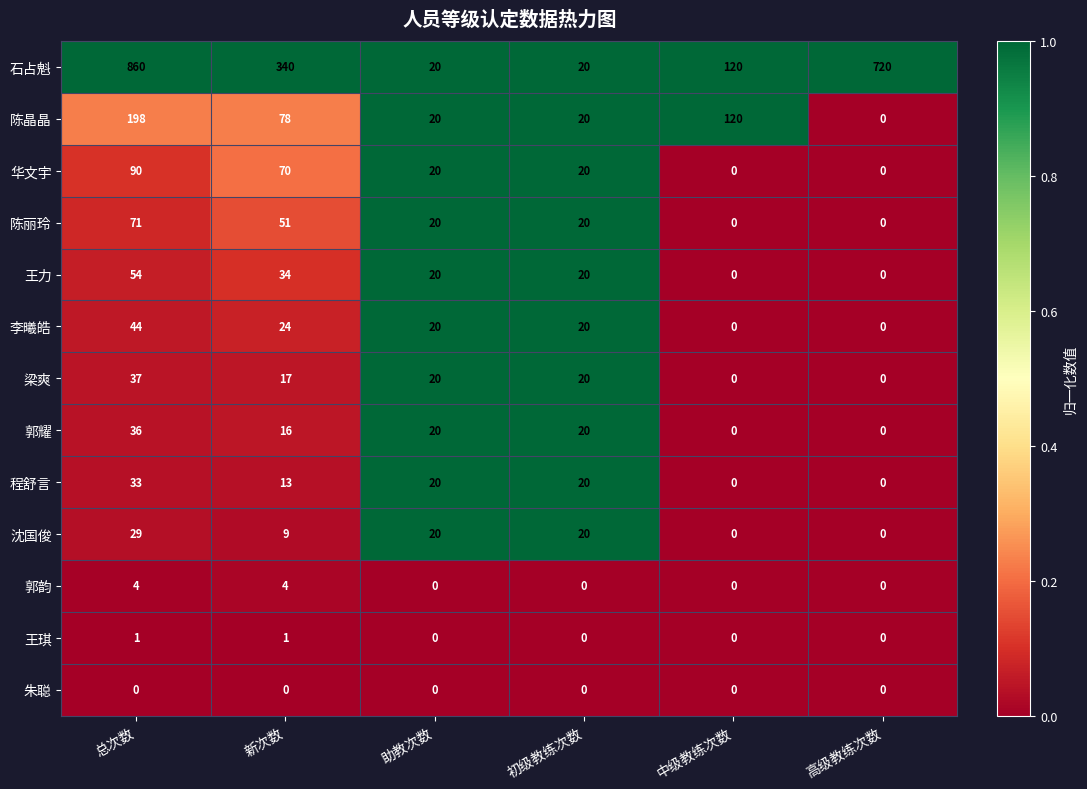

At which category is the sum across all series the highest?

总次数